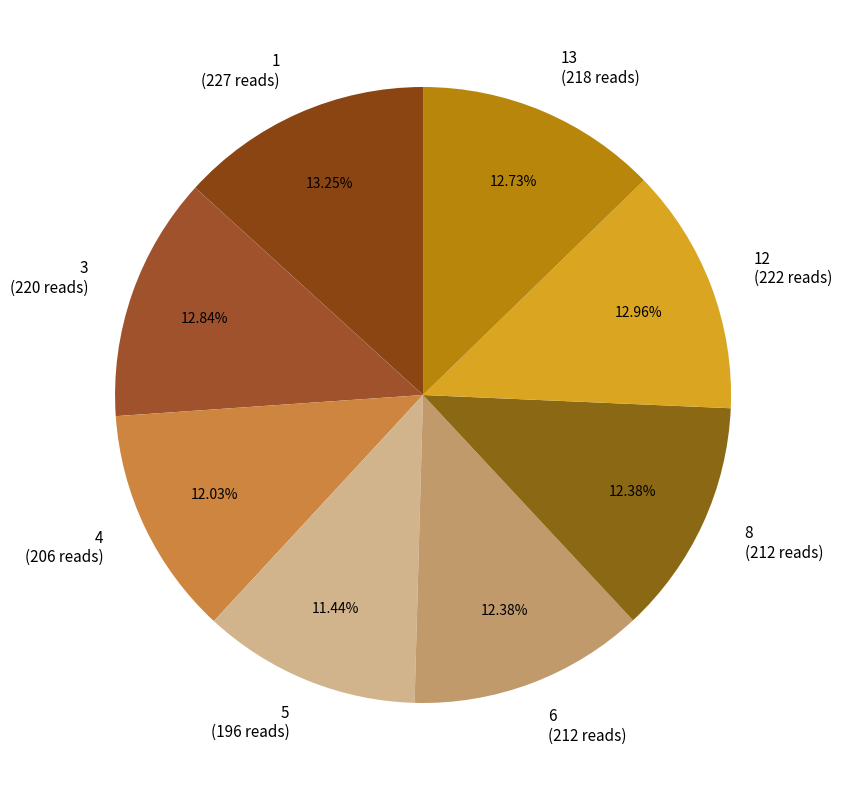

Between 4 (206 reads) and 5 (196 reads), which is larger?

4 (206 reads)